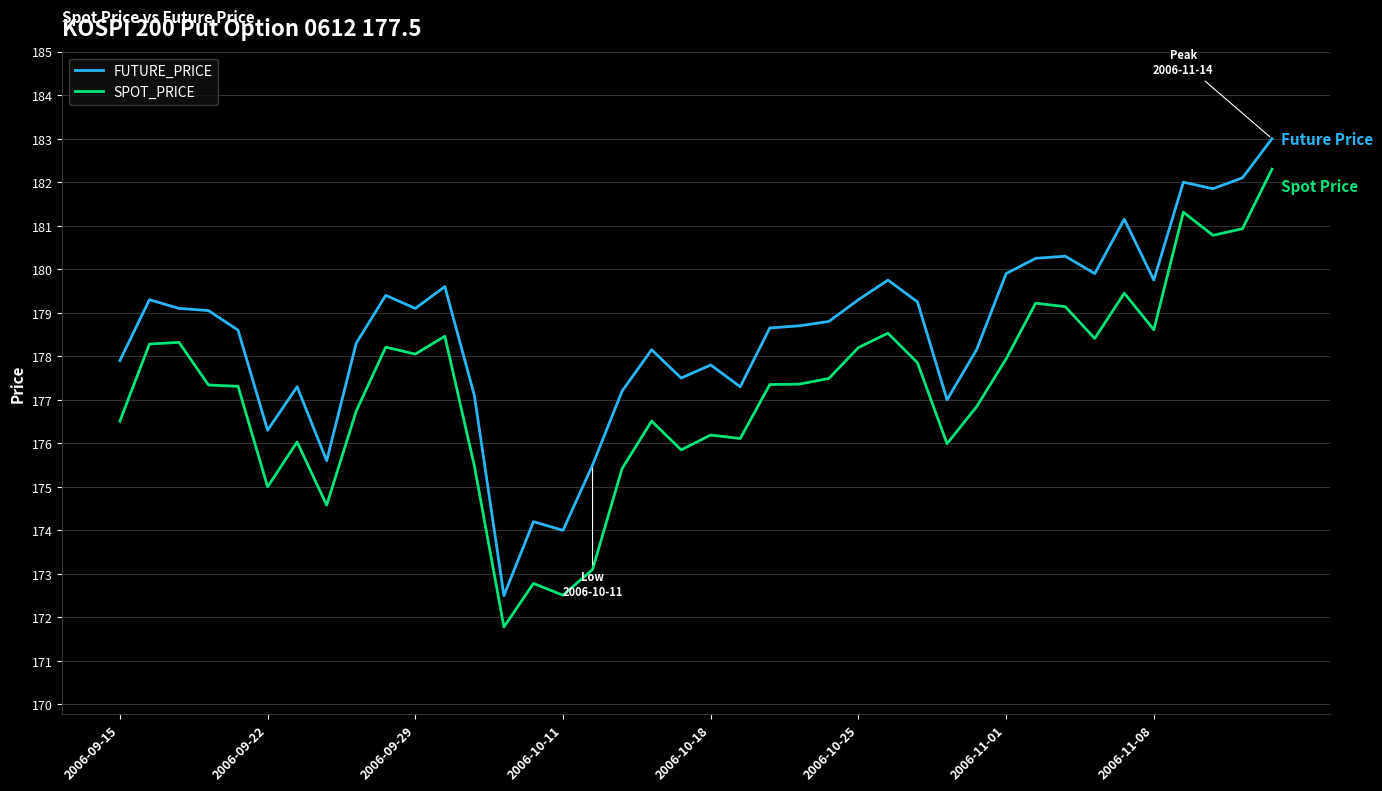

True or false: SPOT_PRICE and FUTURE_PRICE intersect in this chart.

False